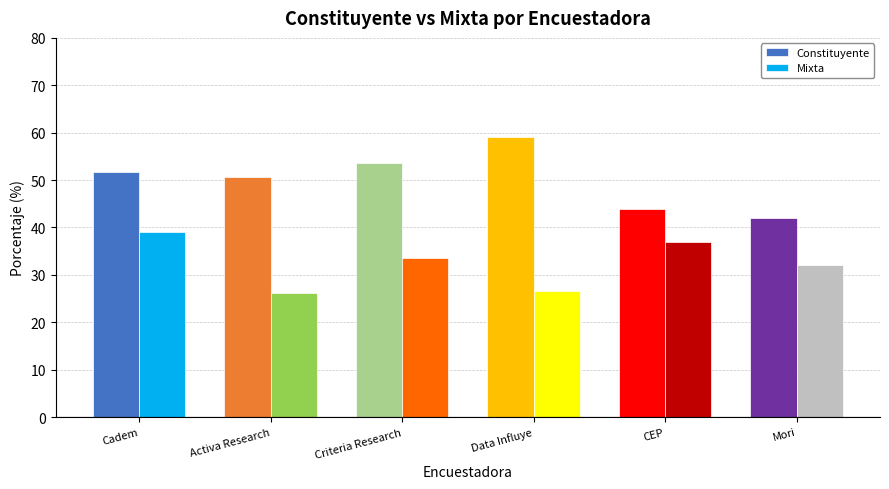

Rank the series by their maximum value, from highest to lowest.

Constituyente, Mixta